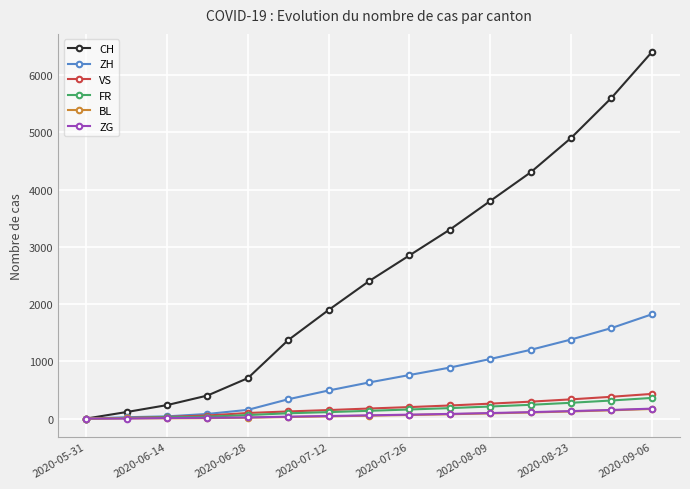

Which series has the largest range (max minus min)?

CH